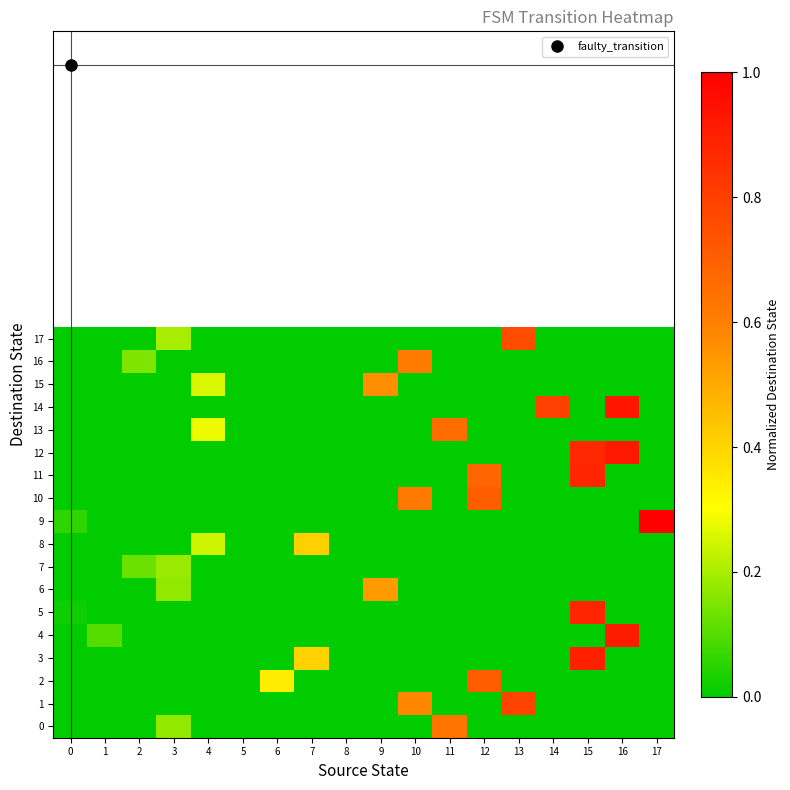

Which series has the largest total across all categories?

12